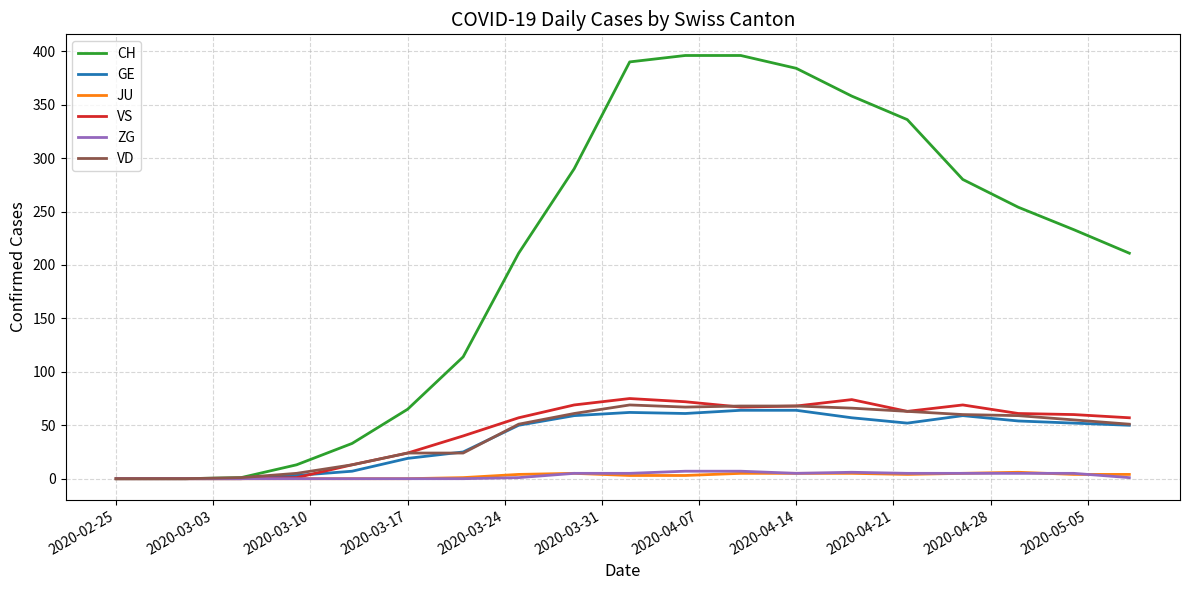

What is the highest value of the VS series?

75